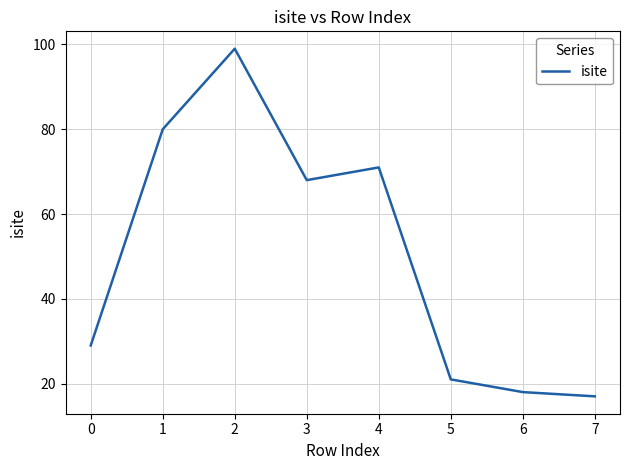

What is the ratio of the value at 0 to the value at 5?

1.4